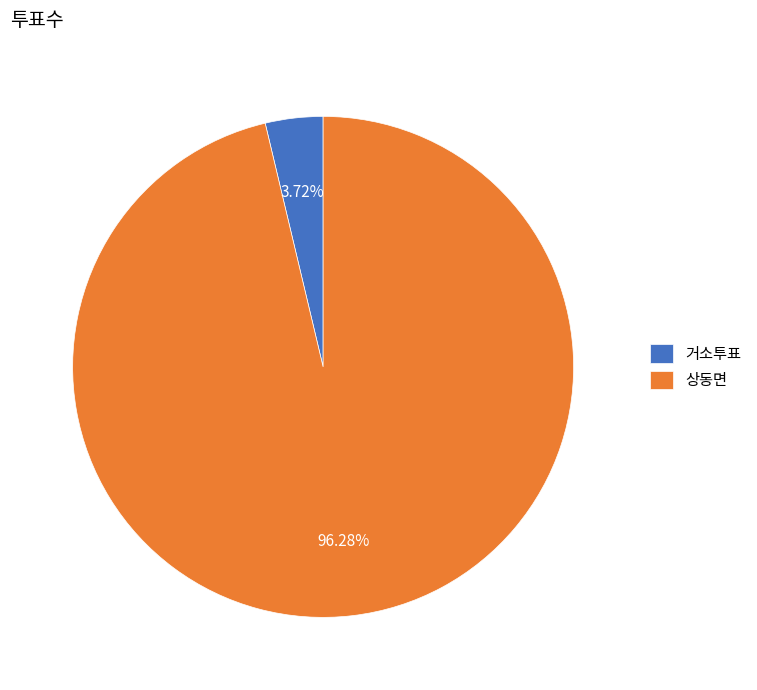

Rank the categories by value from lowest to highest.

거소투표, 상동면